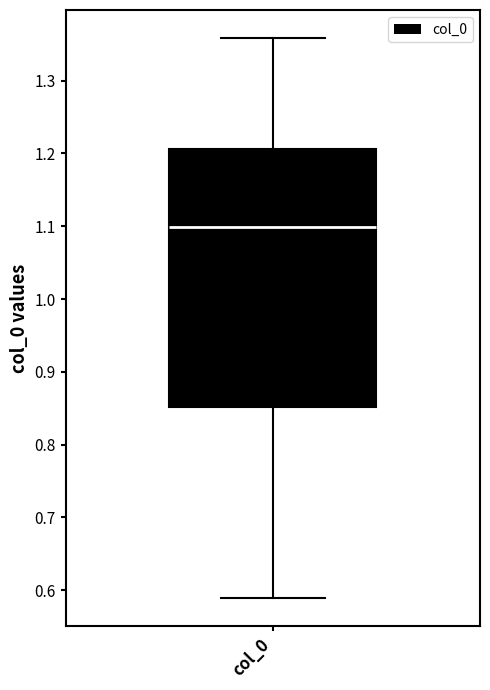

Transcribe this box plot: give where the median line is, the range the box spans, and where the two whiskers end, as read against the y-axis. The values are not printed on the chart, so give them approximately, as read against the axis.

median 1.10, box 0.85 to 1.21, whiskers 0.59 to 1.36